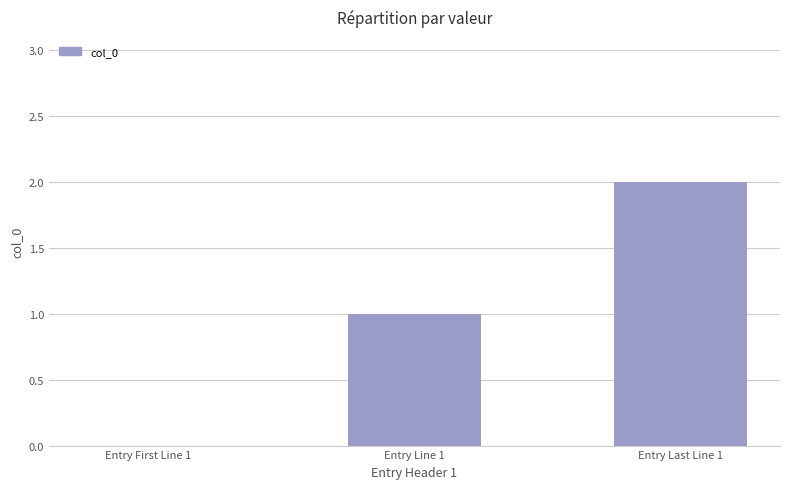

The chart shows a value of 2 at Entry Last Line 1. True or false?

True